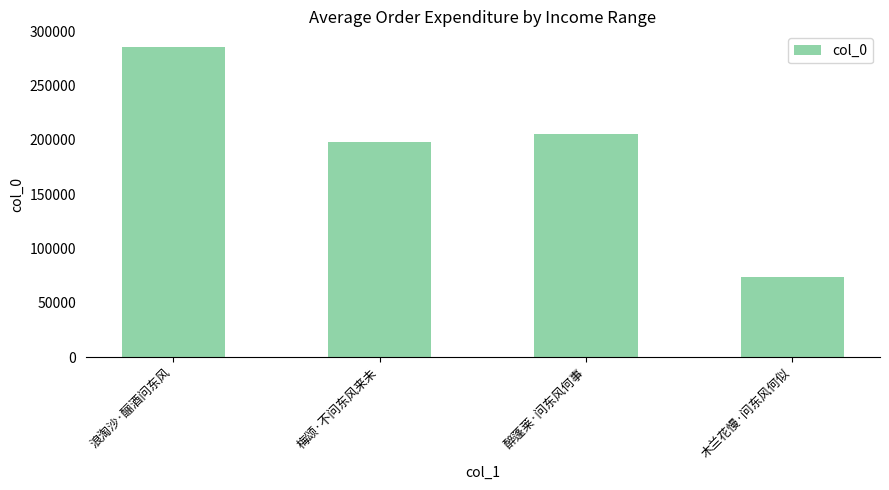

List the labels in order of value, smallest first.

木兰花慢·问东风何似, 梅颂·不问东风来未, 醉蓬莱·问东风何事, 浪淘沙·酾酒问东风